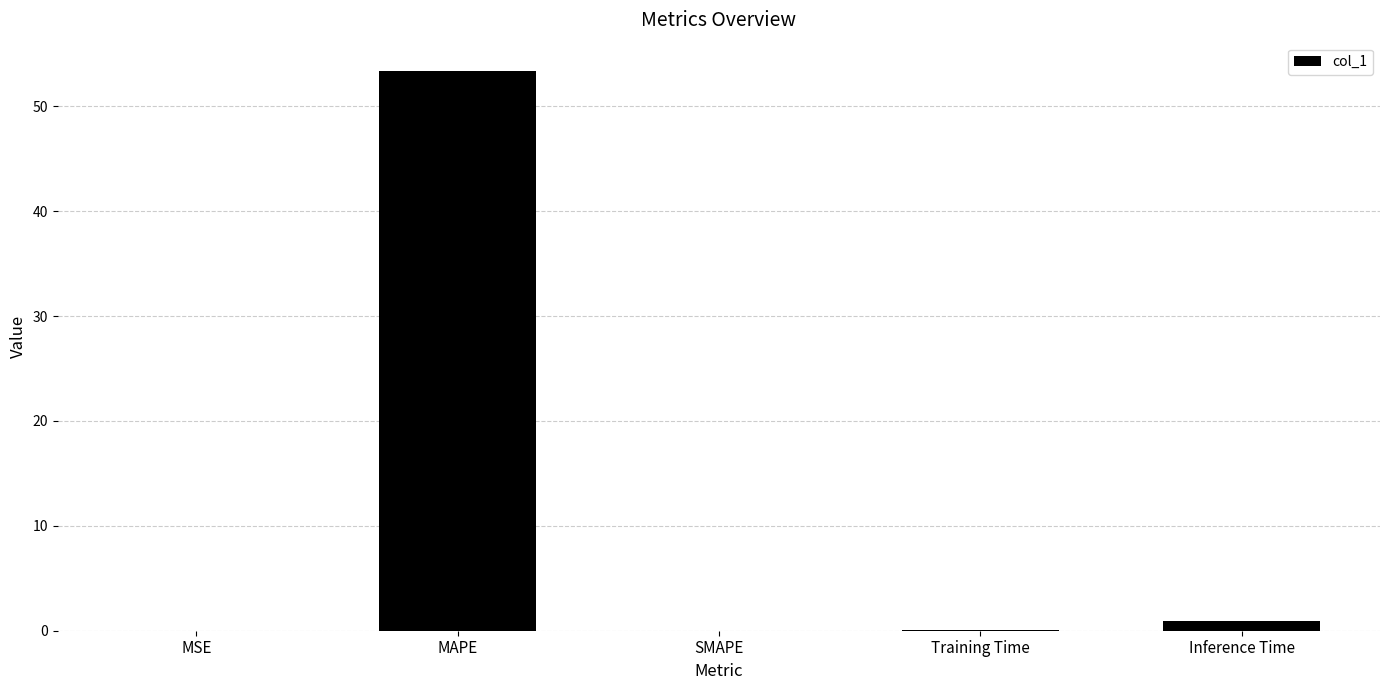

The chart shows a value of 53.4 at MAPE. True or false?

True